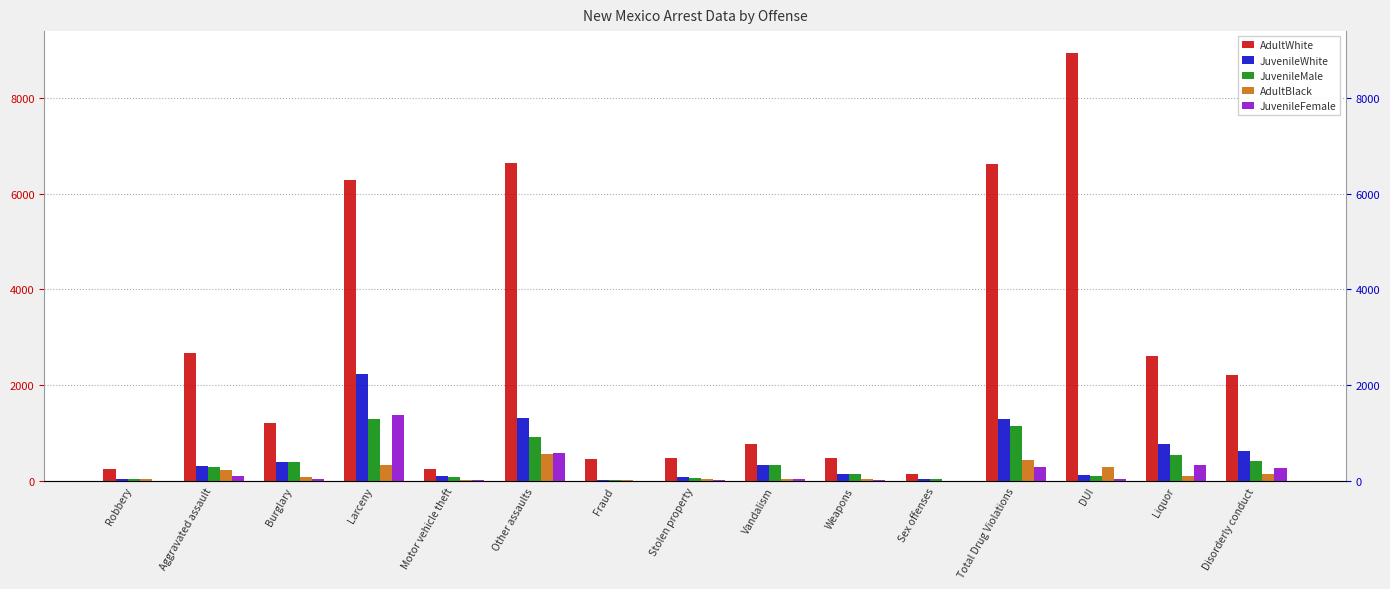

Which has a higher value, Fraud or Vandalism?

Vandalism